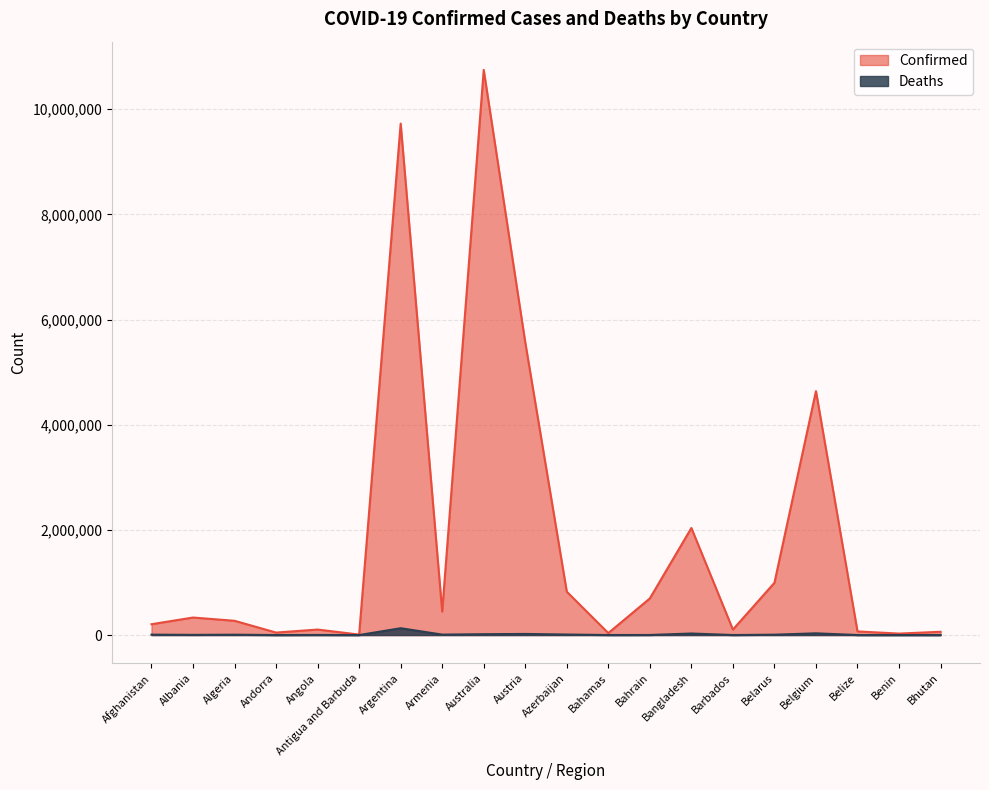

What is the difference between the Confirmed values at Azerbaijan and Australia?

9923714